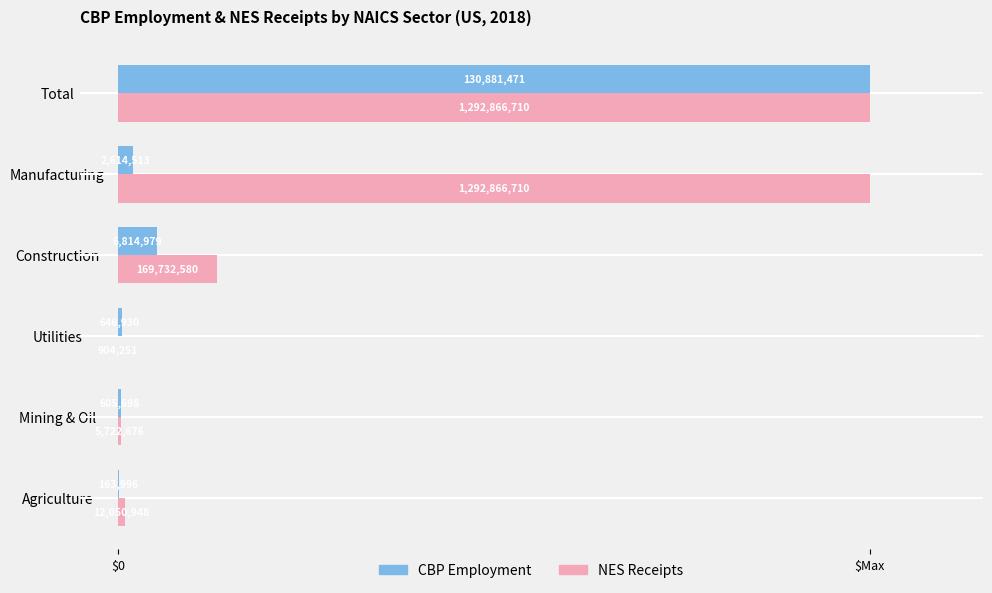

List the series in order of their peak value, highest first.

CBP Employment, NES Receipts